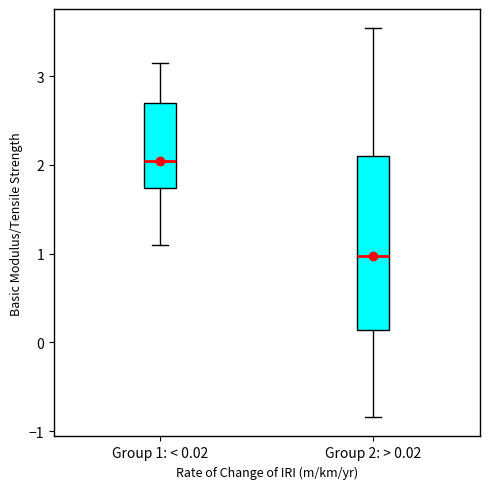

Reading left to right, read every box against the y-axis: the position of its median line, the range the box covers, and the ends of its whiskers. The values are not printed on the chart, so give them approximately, as read against the axis.

Group 1: < 0.02: median 2.0, box 1.7 to 2.7, whiskers 1.1 to 3.1
Group 2: > 0.02: median 1.0, box 0.1 to 2.1, whiskers -0.8 to 3.5